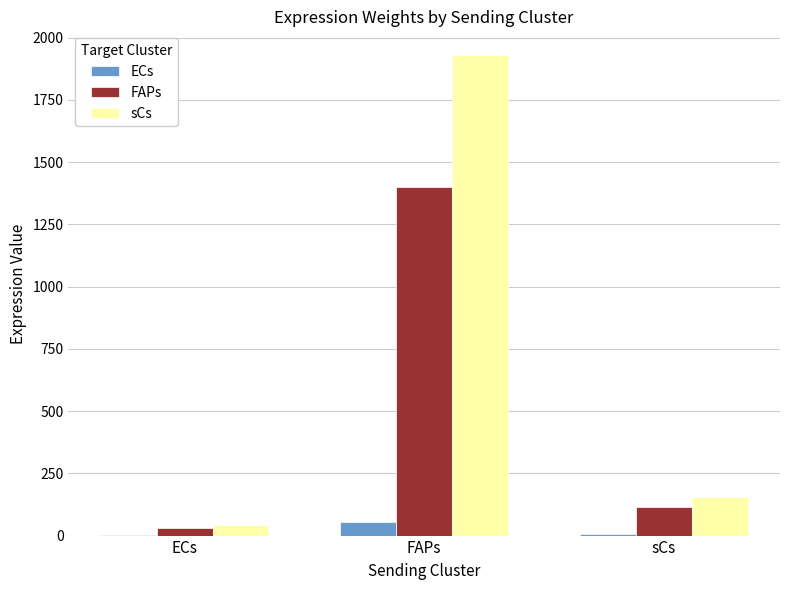

Which series has the widest spread of values?

sCs